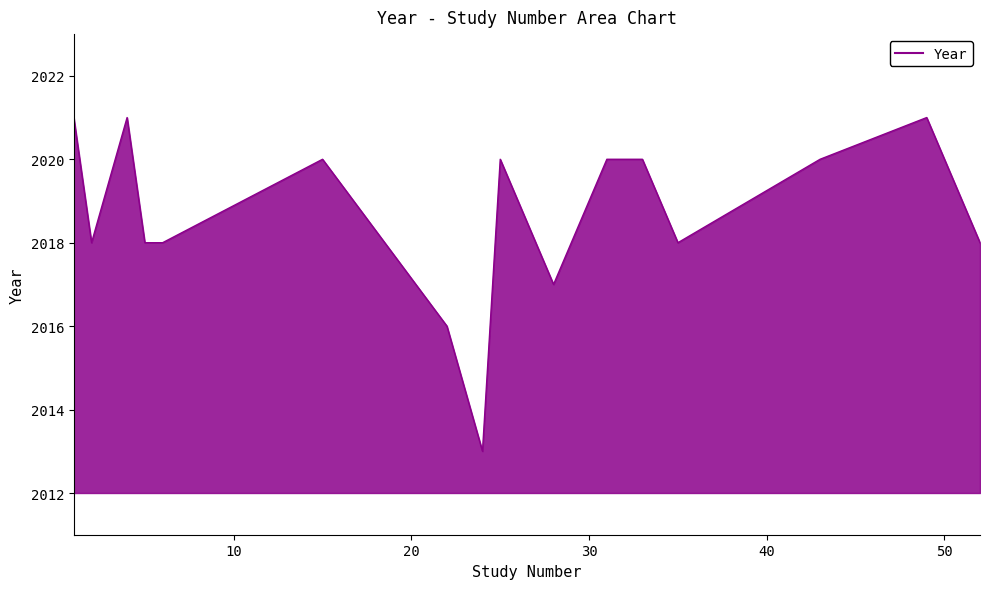

What is the smallest value displayed?

2013